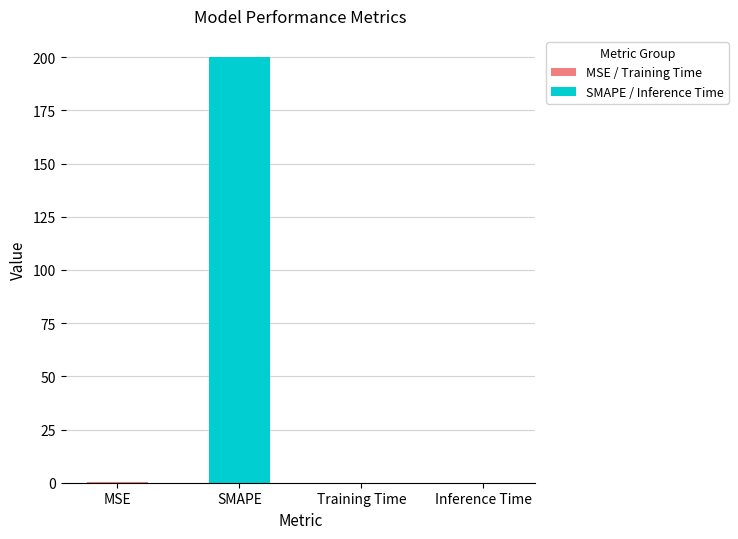

True or false: the data shows 0.0 at Training Time.

True